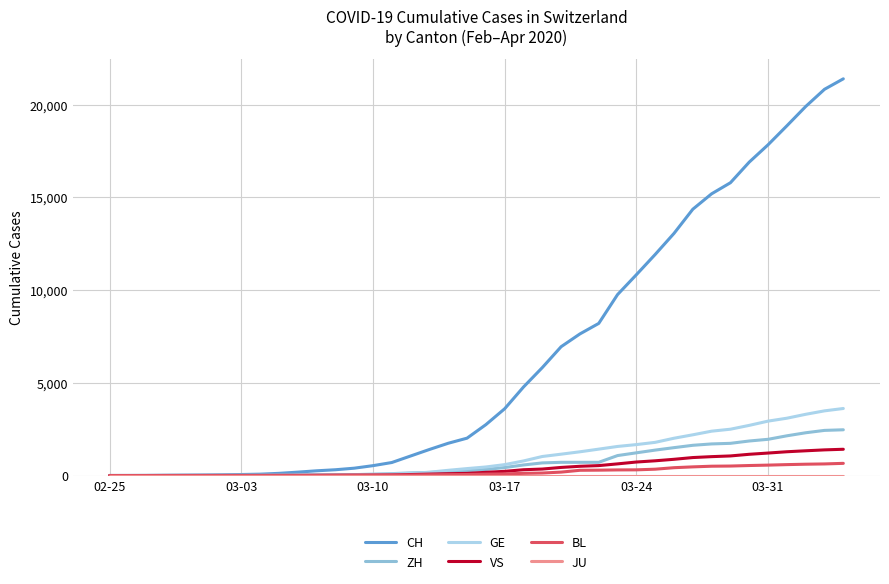

Which series has the largest total across all categories?

CH